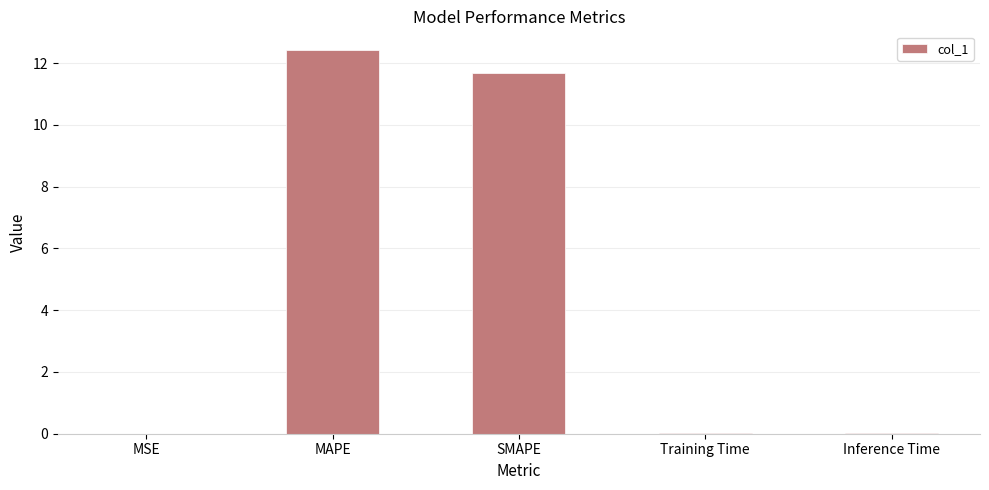

At which category does the chart reach its peak across all series?

MAPE